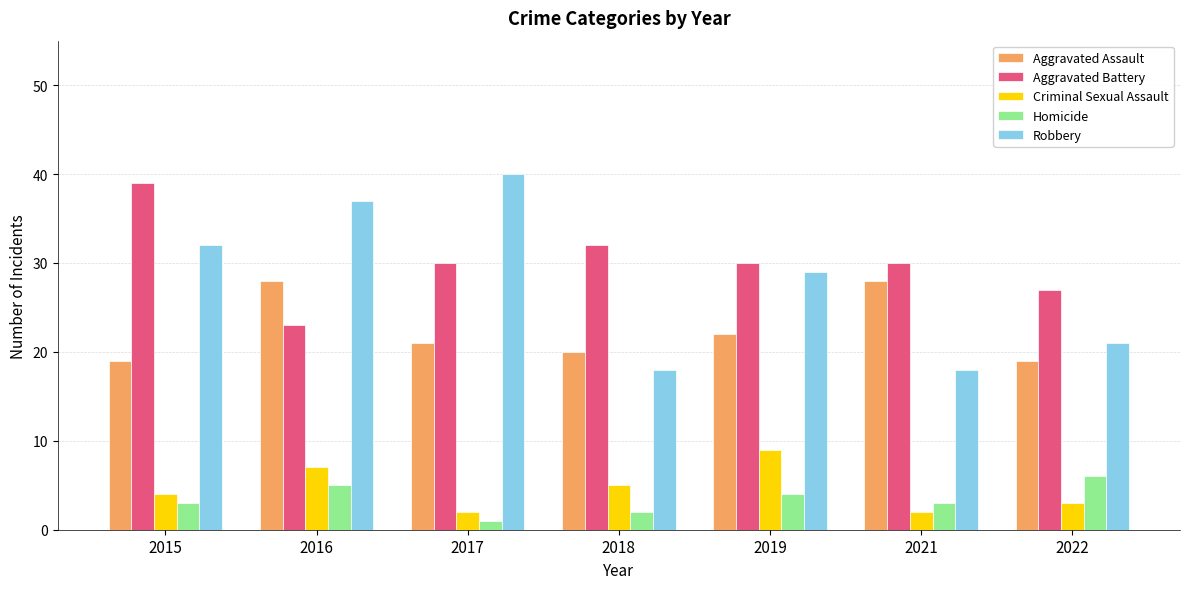

How many data points in Robbery are less than 29?

3